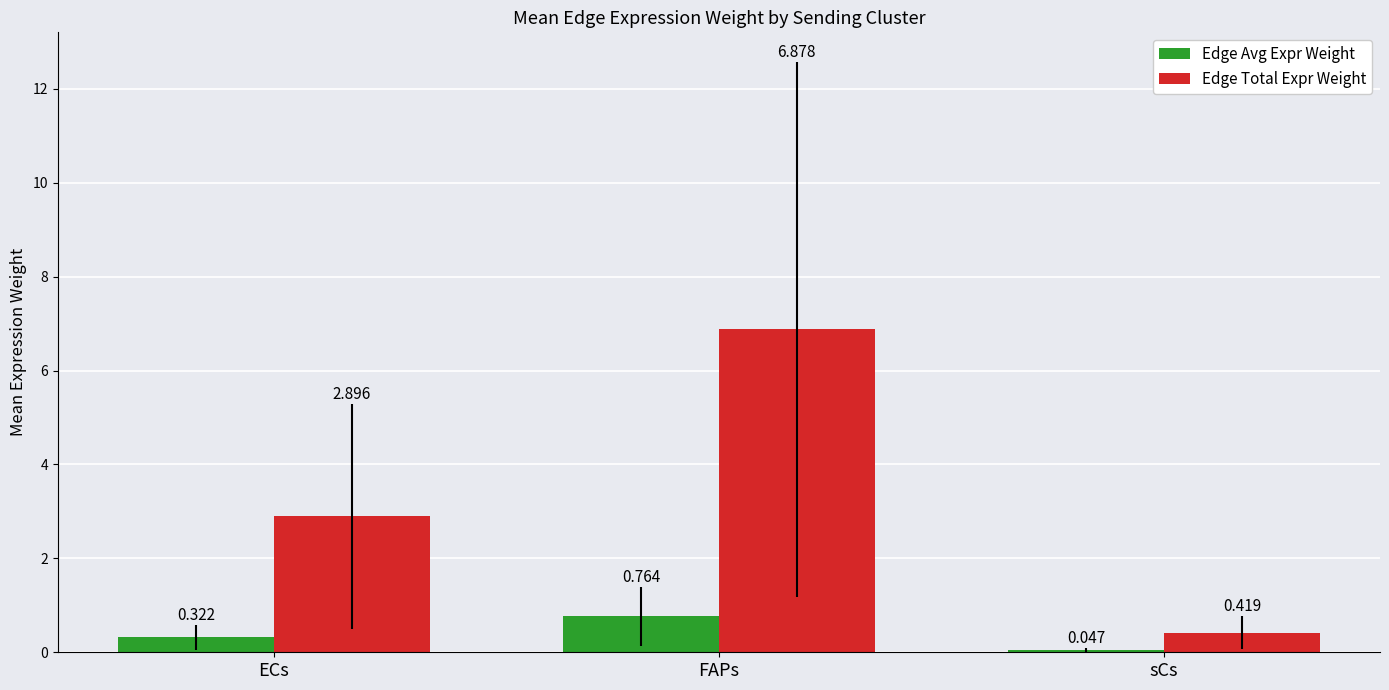

What position from the left is sCs?

3